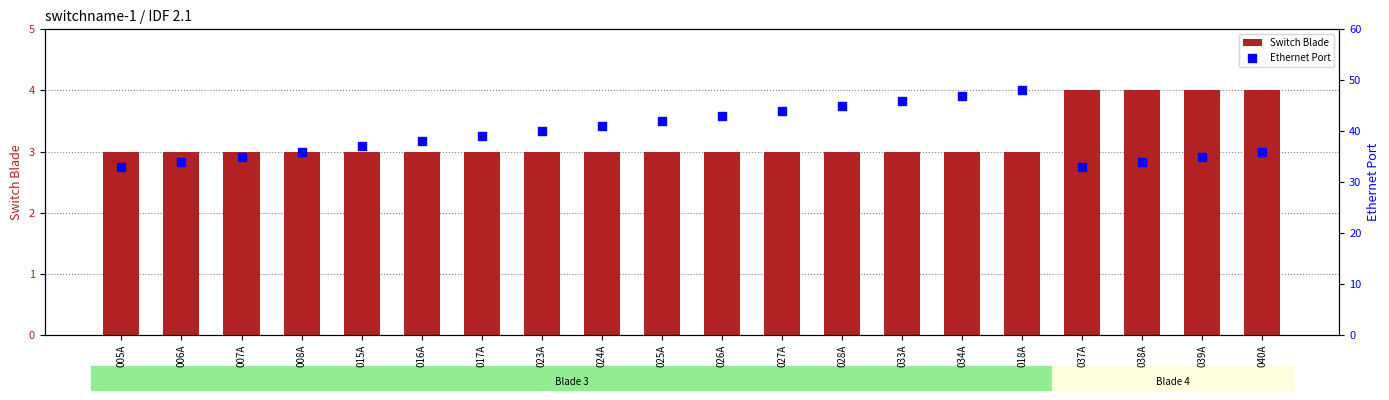

Is the value of Ethernet Port at 034A greater than the value of Switch Blade at 040A?

Yes